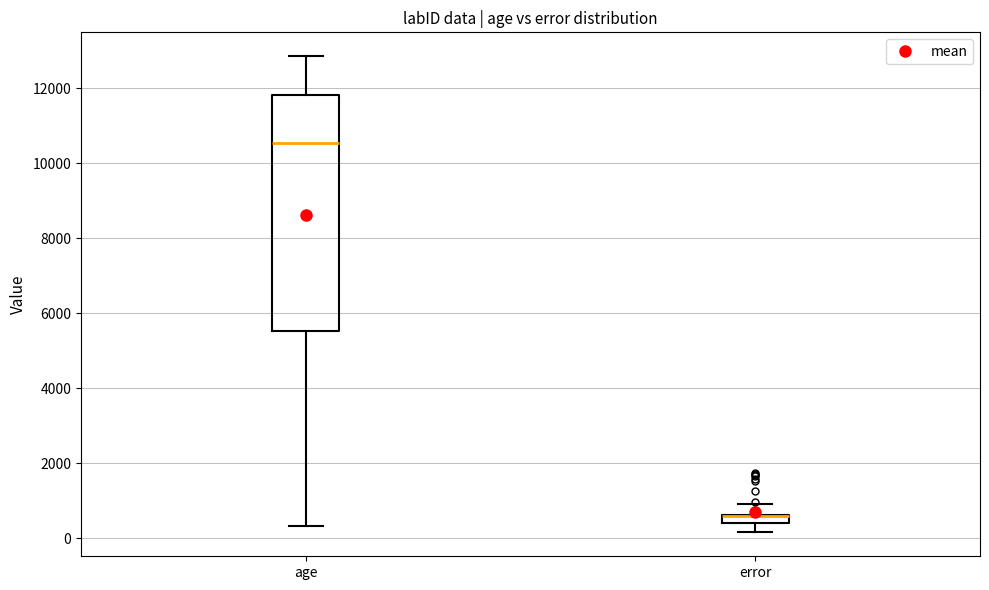

Which box is the tallest, from its lower edge to its upper edge?

age